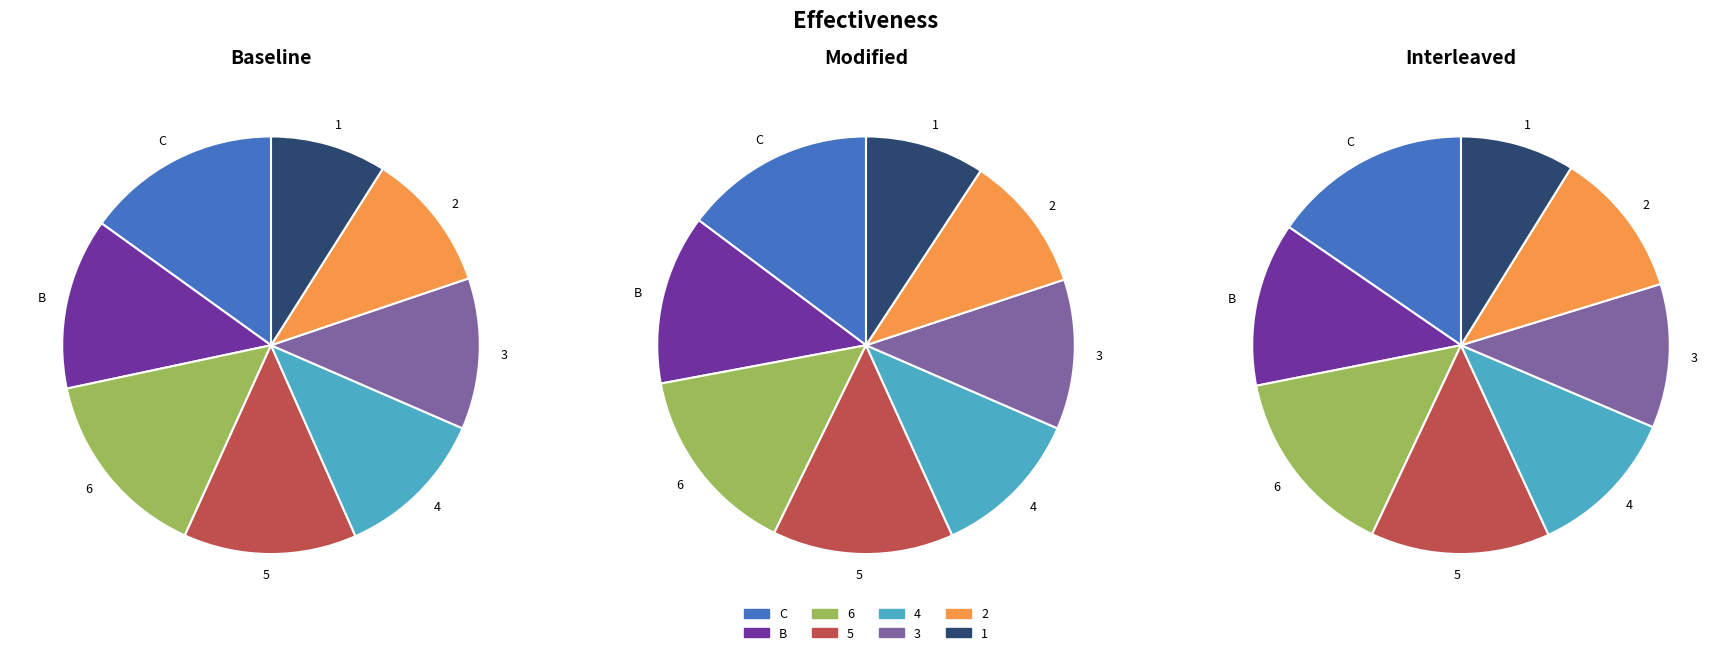

Does any single category account for the majority?

No